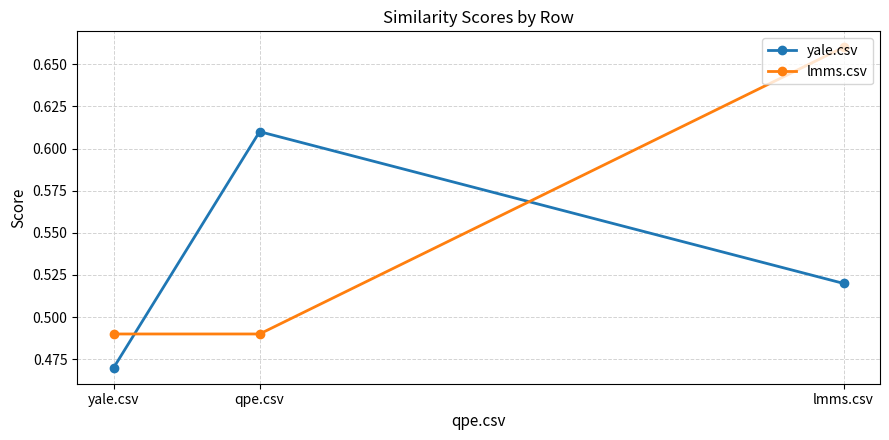

Is the value of yale.csv at lmms.csv greater than the value of lmms.csv at qpe.csv?

Yes